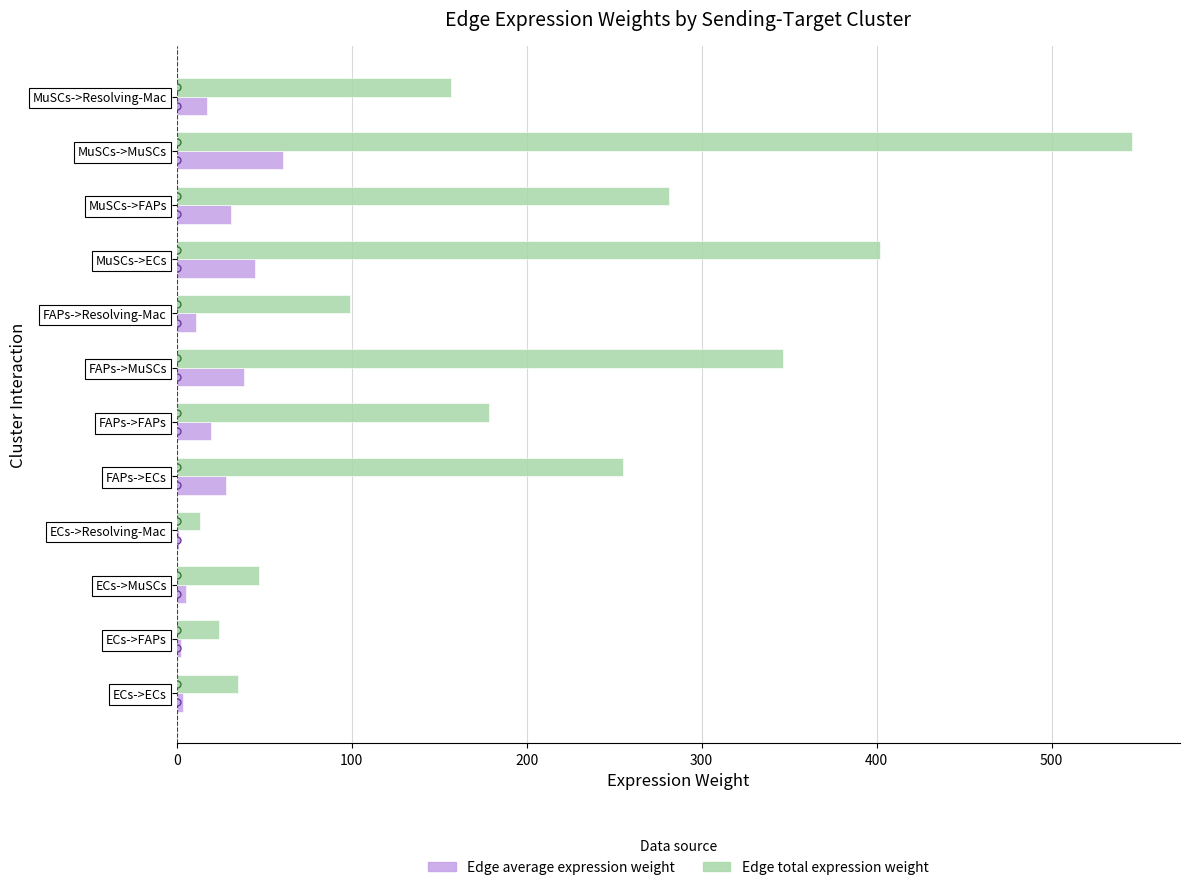

True or false: Edge total expression weight has a value of 47.3 at ECs->MuSCs.

True